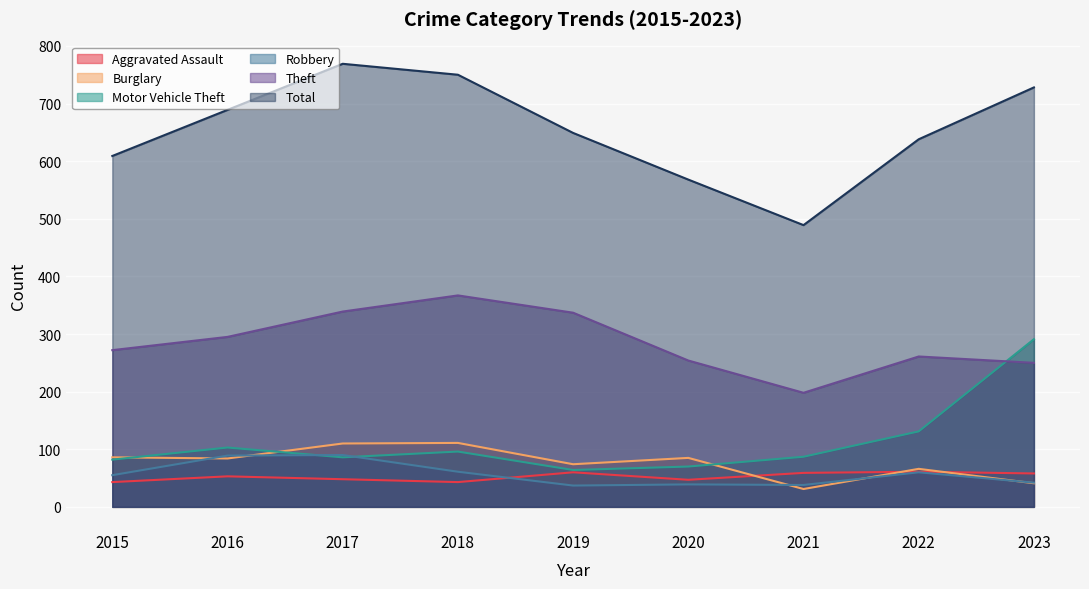

What is the sum of all Burglary values?

688